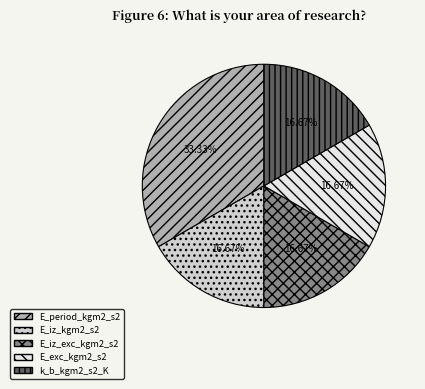

Is E_iz_kgm2_s2 the majority of the pie?

No